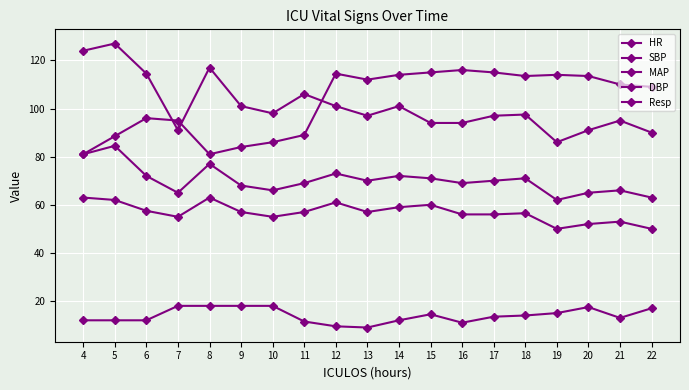

At which label does HR first exceed 110?

12